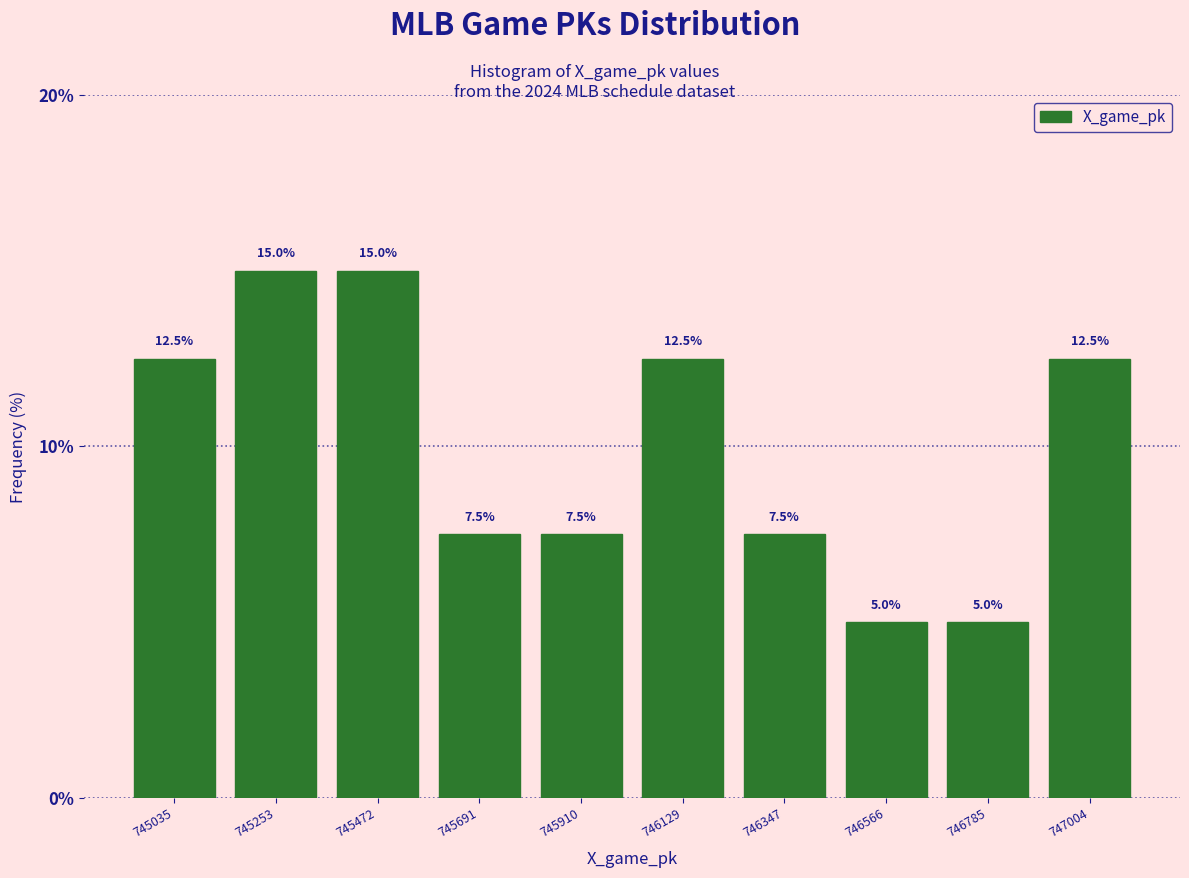

Reading right to left, list all the values displayed in this chart.

747004=12.5	746785=5.0	746566=5.0	746347=7.5	746129=12.5	745910=7.5	745691=7.5	745472=15.0	745253=15.0	745035=12.5